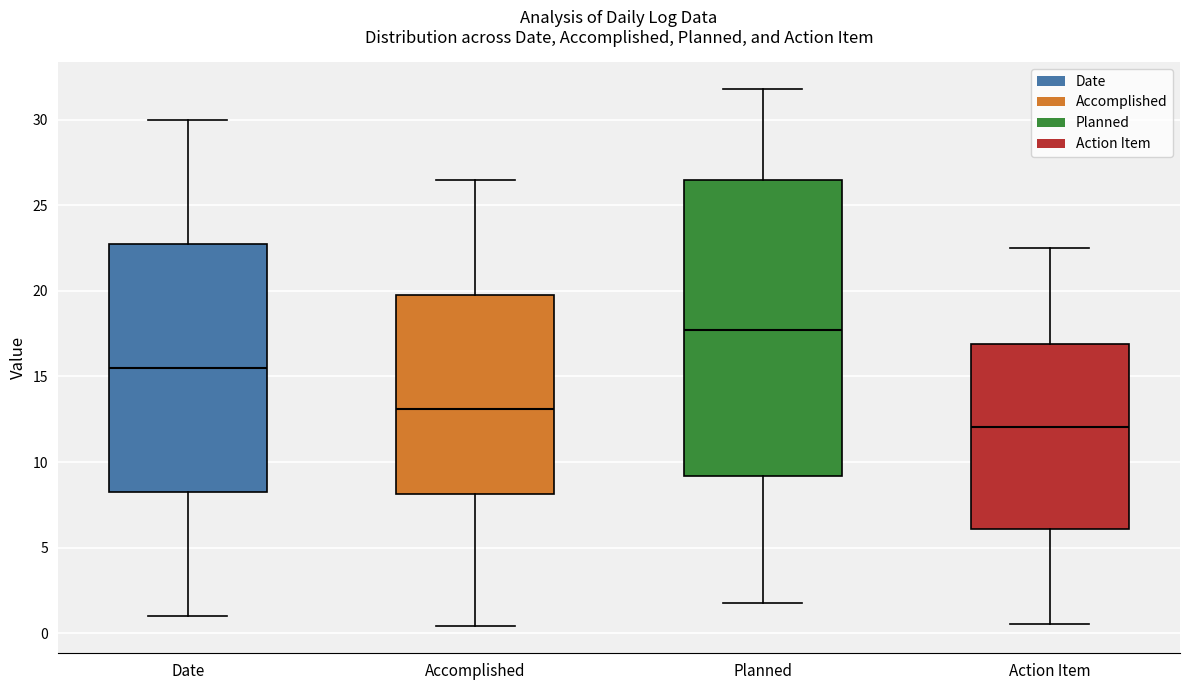

Comparing the boxes themselves (not the whiskers), which one is the tallest?

Planned